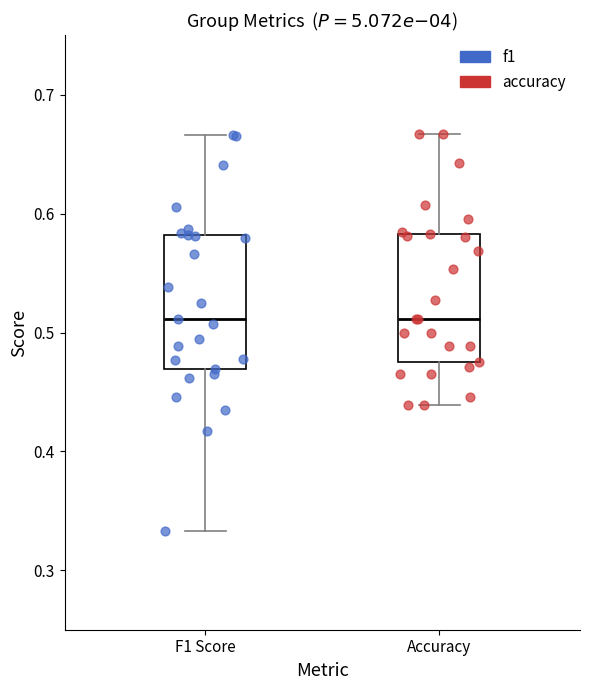

Where does the median line of the box for Accuracy sit on the y-axis? The values are not printed on the chart, so give them approximately, as read against the axis.

0.51